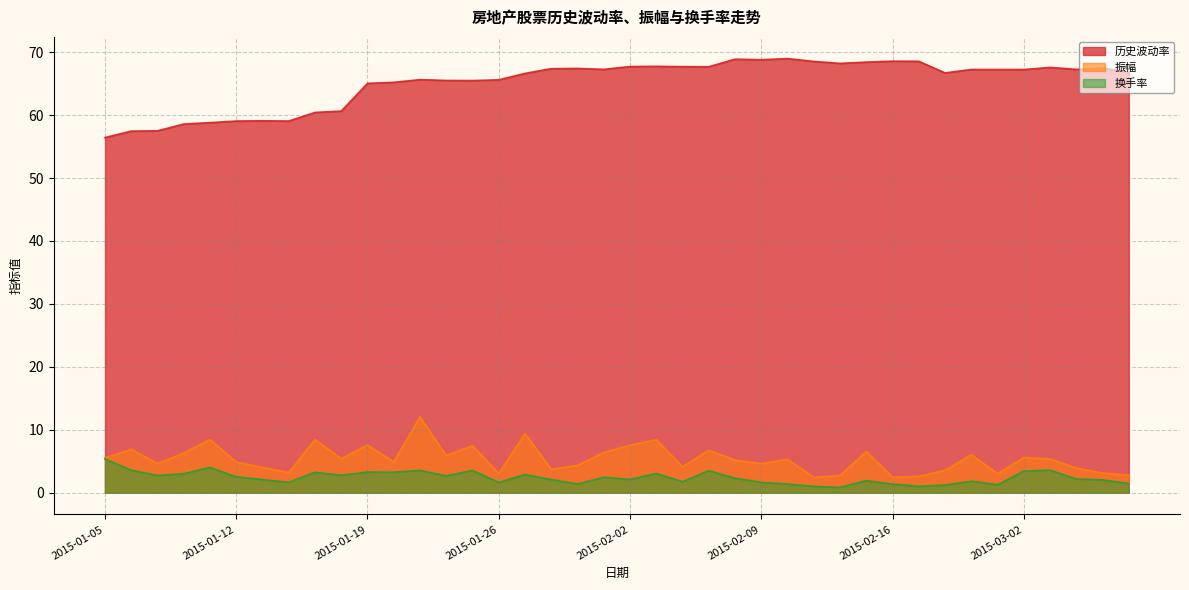

How many lines are shown in the chart?

3